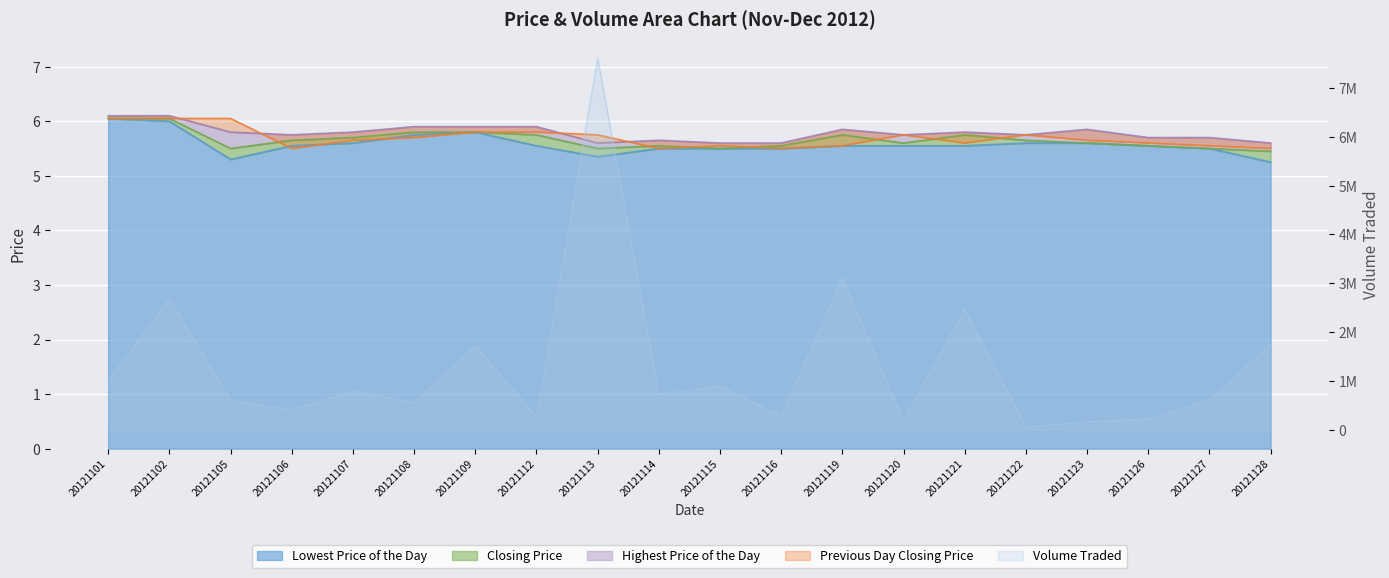

Which label corresponds to the largest value in the chart?

20121113